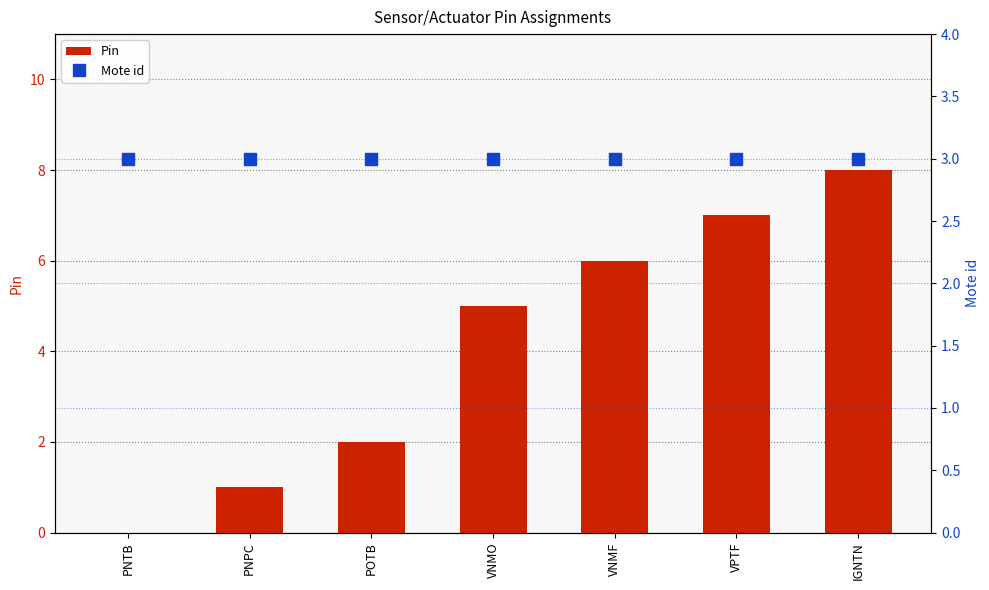

Does the chart contain any negative values?

No